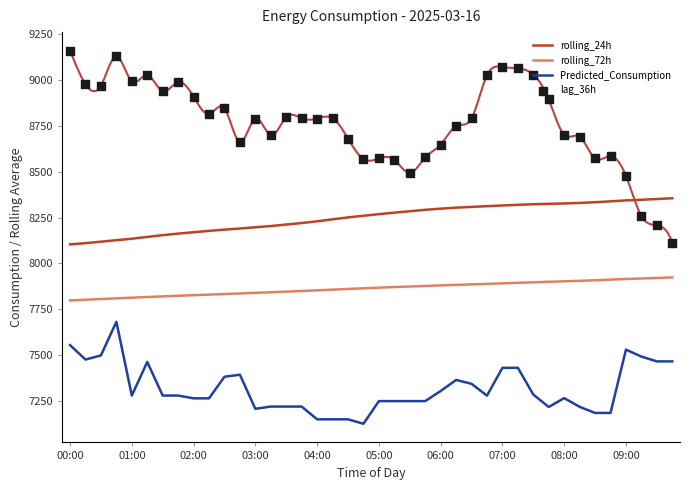

What is the total value across all series at 30?

32535.6